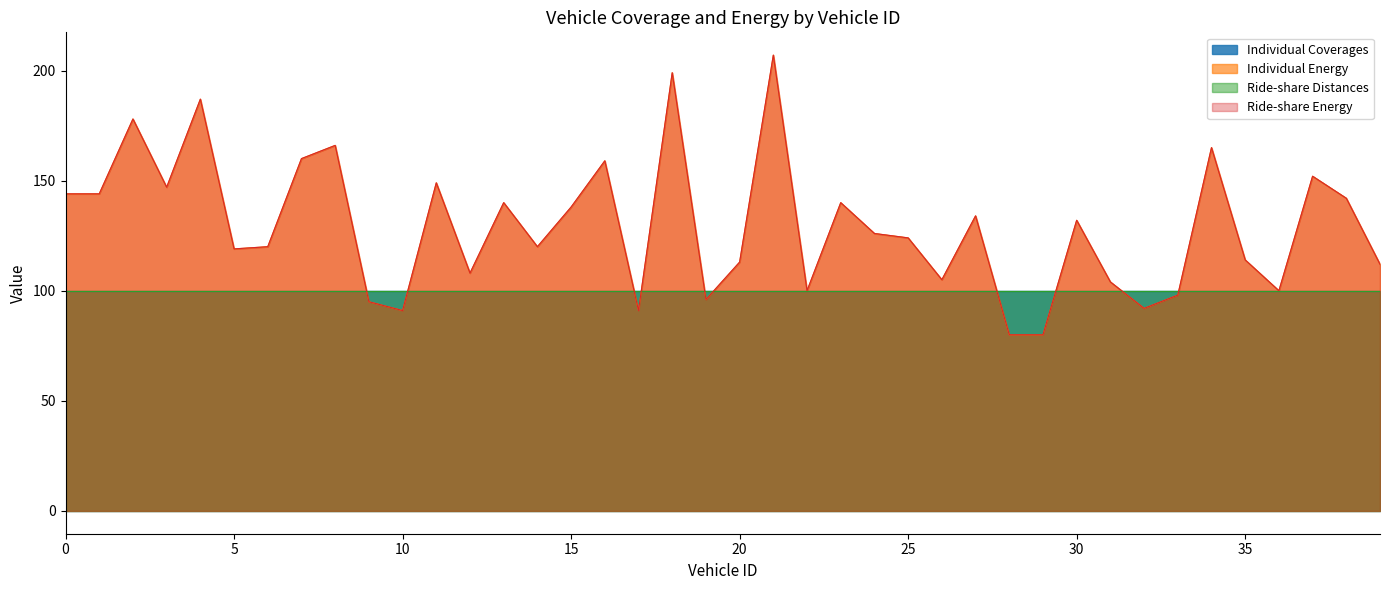

Which series has the largest total across all categories?

Individual Energy